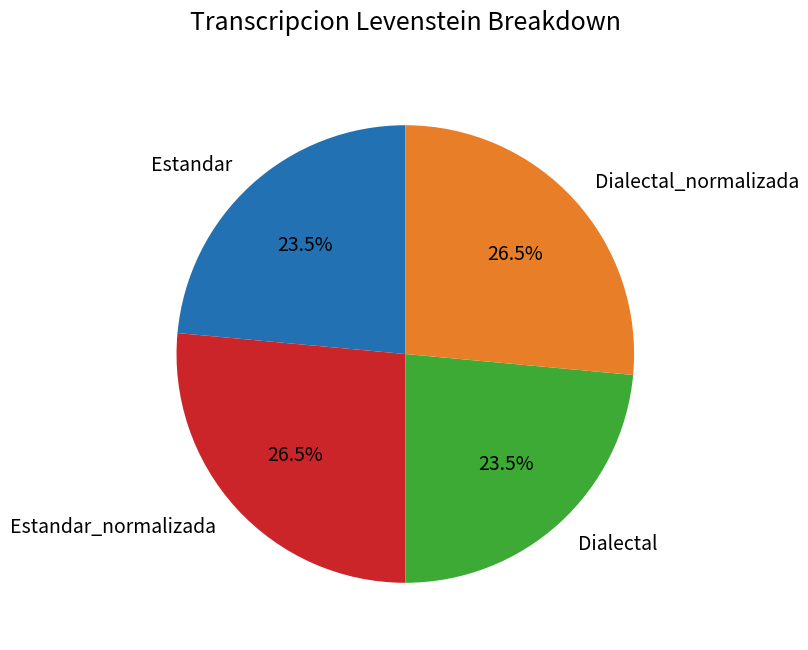

What is the ratio of the value at Estandar to the value at Dialectal?

1.0